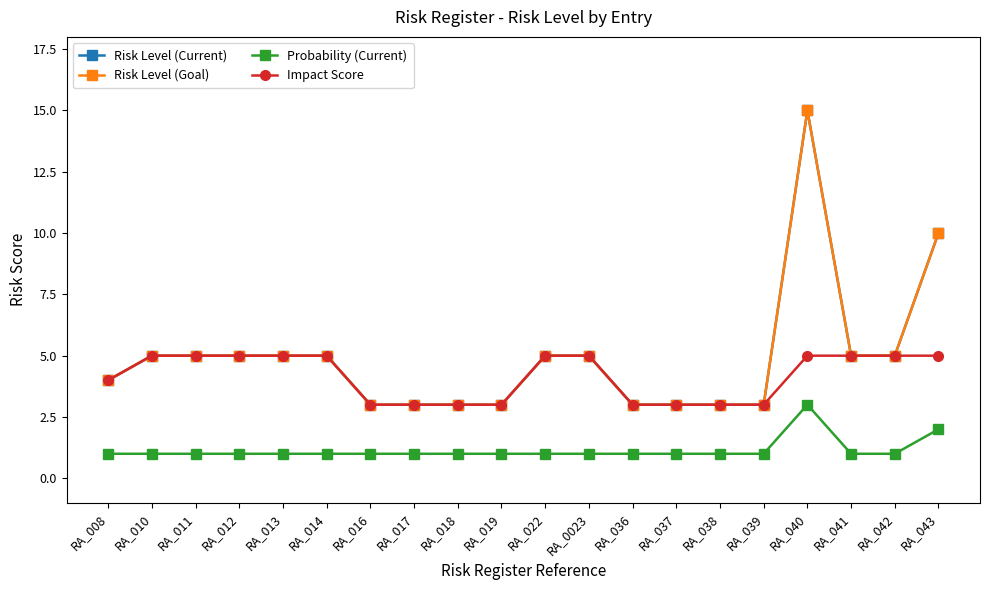

True or false: Risk Level (Goal) and Risk Level (Current) cross at least once.

False